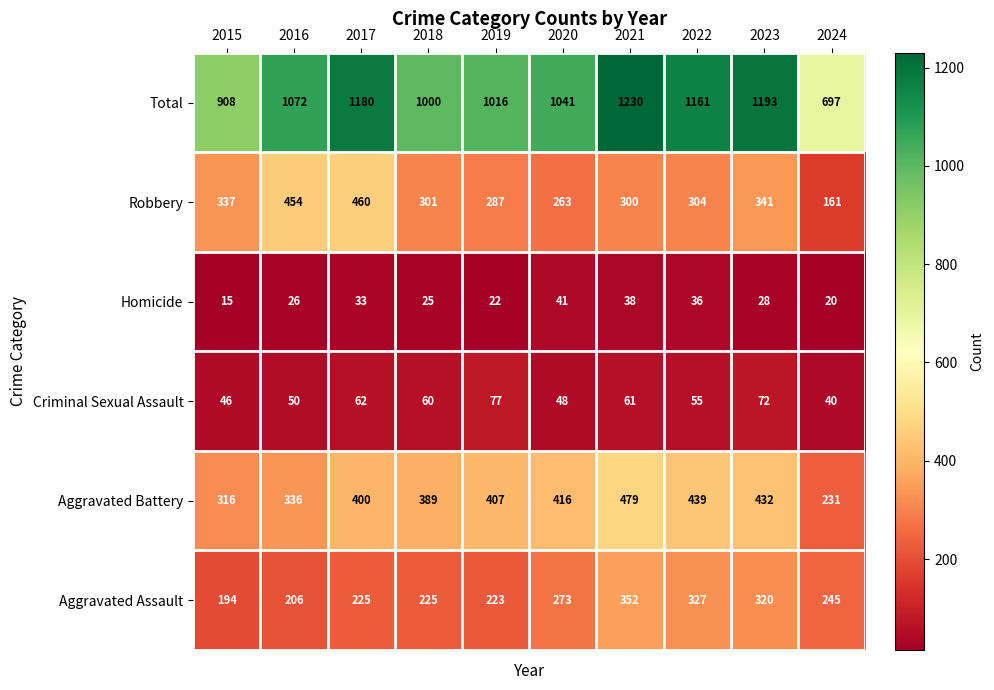

Is it true that Criminal Sexual Assault equals 55 at 2022?

True